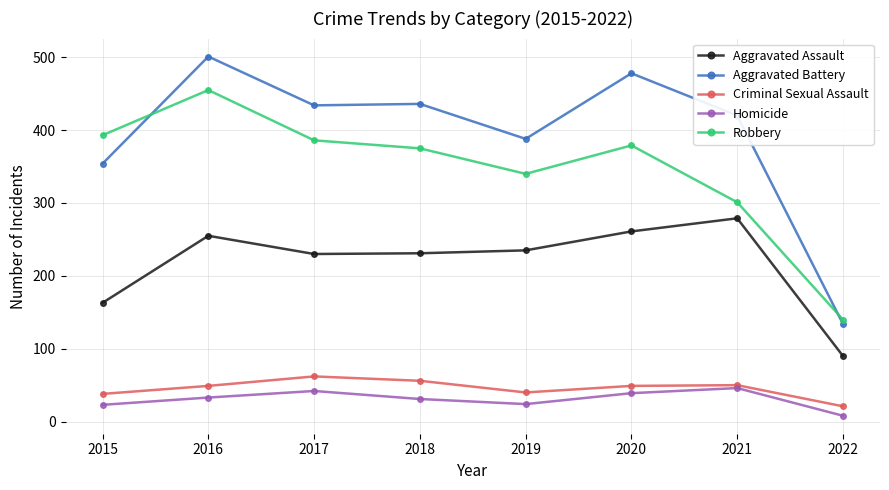

What is the average value of the Criminal Sexual Assault series?

46